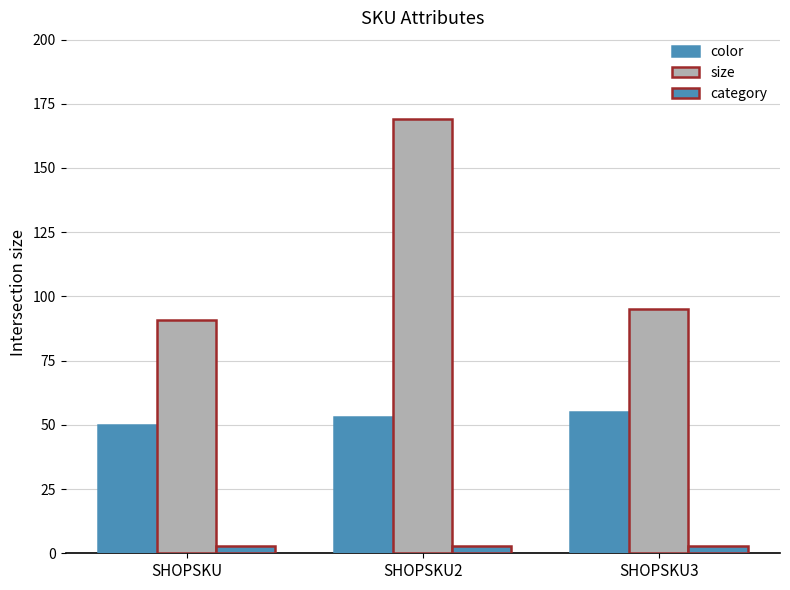

What is the difference between the maximum and second lowest values in the size series?

74